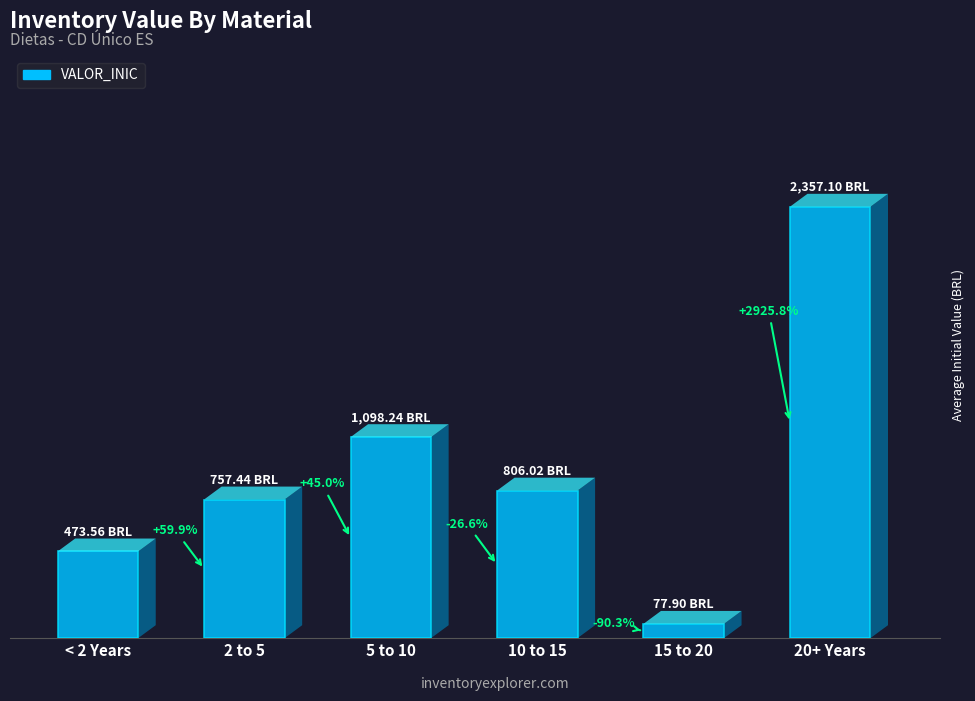

Are the bars horizontal?

No